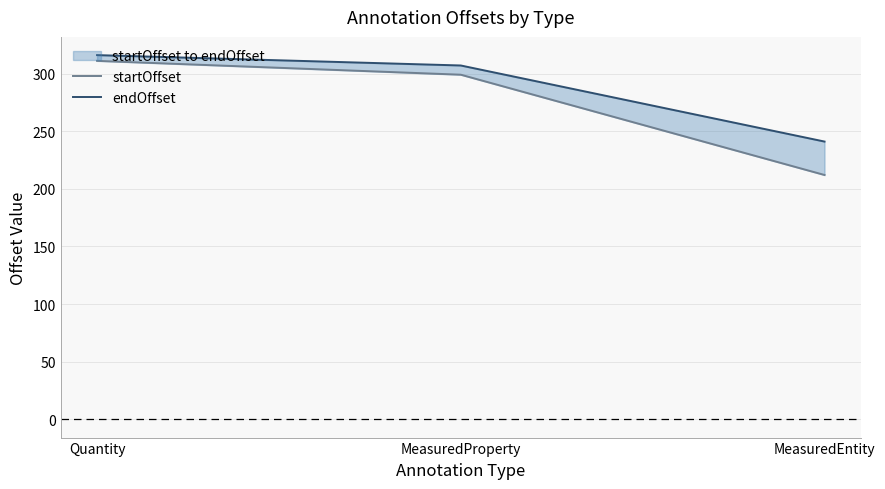

Reading right to left, list all the values displayed in this chart.

startOffset: 212	299	311
endOffset: 241	307	316